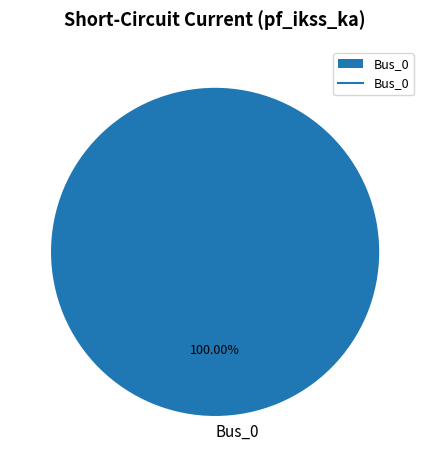

Is there any slice that represents more than half of the pie?

Yes